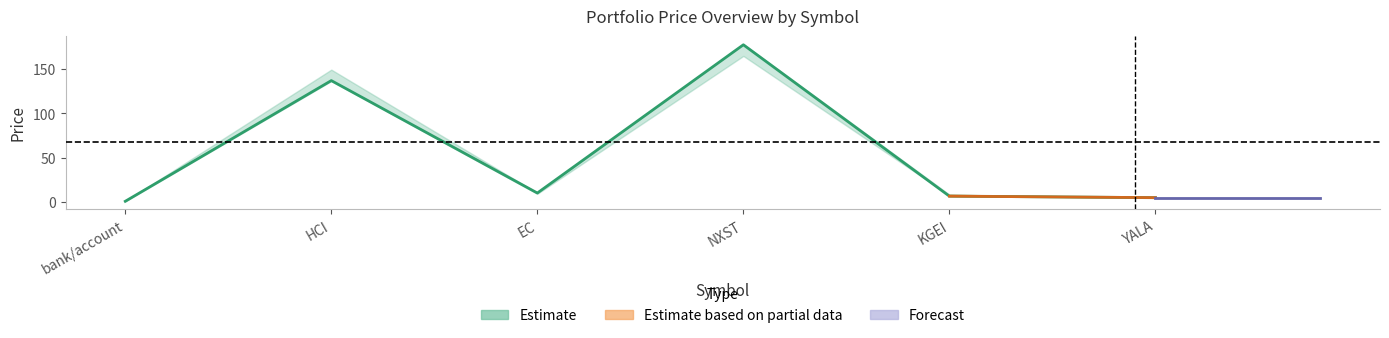

True or false: price_buy has a value of 295.0 at NXST.

False